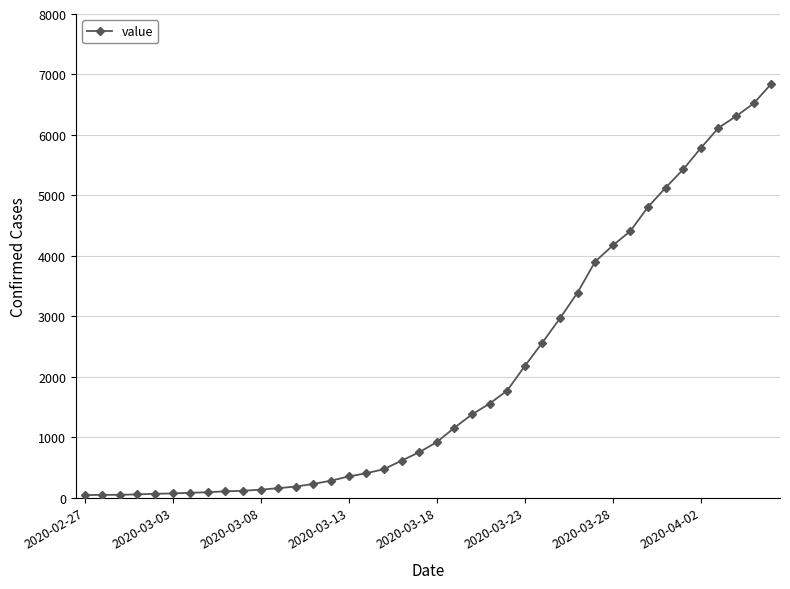

What is the sum of all values?

81510